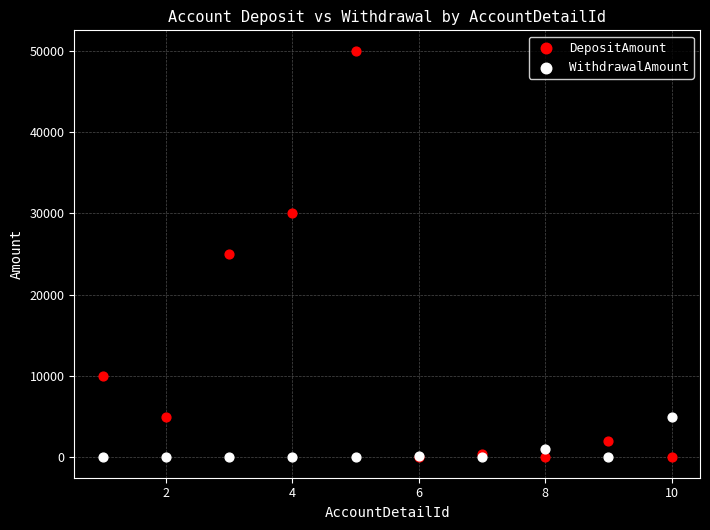

What are all the series names shown in the legend?

DepositAmount, WithdrawalAmount